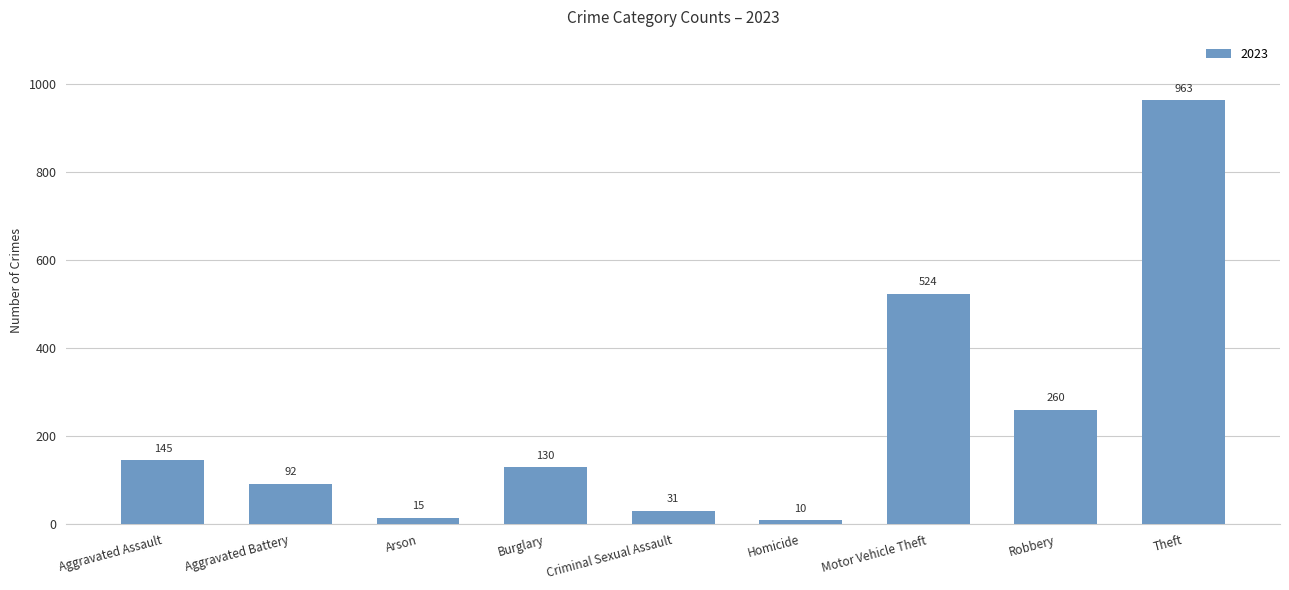

What is the difference between the values at Arson and Burglary?

115